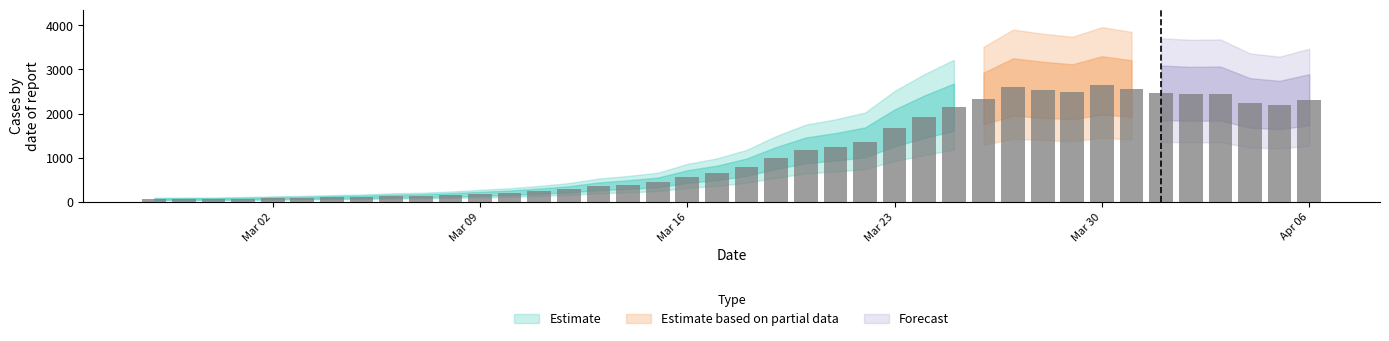

The value at 2020-03-12 is 442. True or false?

False